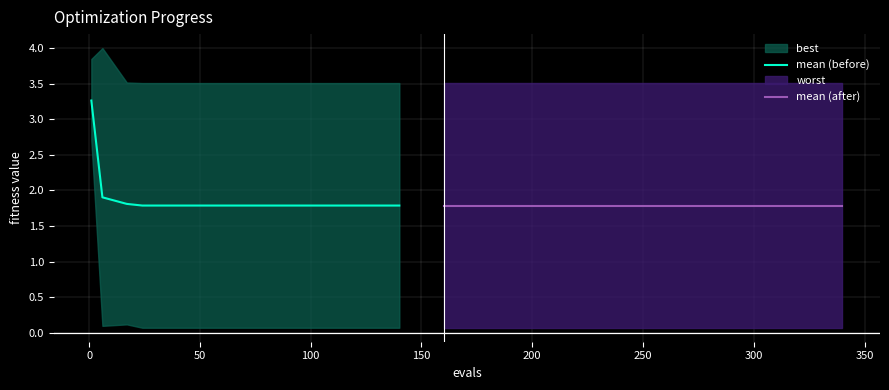

At how many categories does at least one series exceed 2?

1